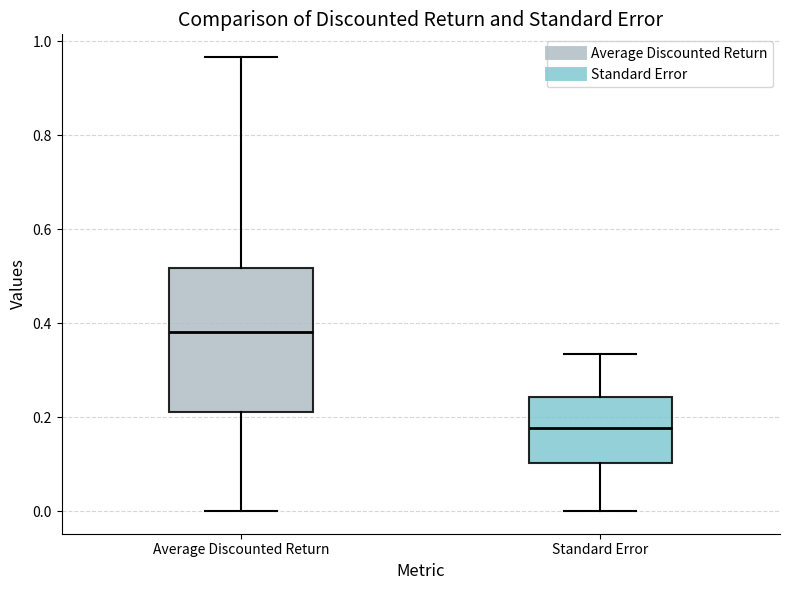

Where is the upper edge of the box for Standard Error on the y-axis? The values are not printed on the chart, so give them approximately, as read against the axis.

0.24